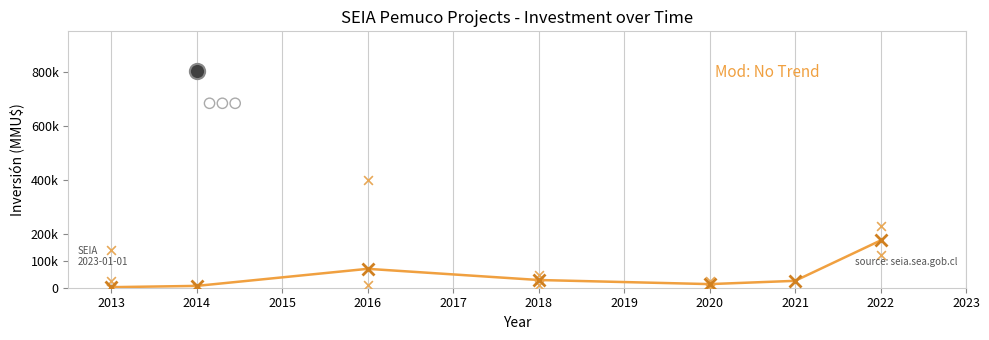

Which has a higher value, 2018 or 2013?

2018